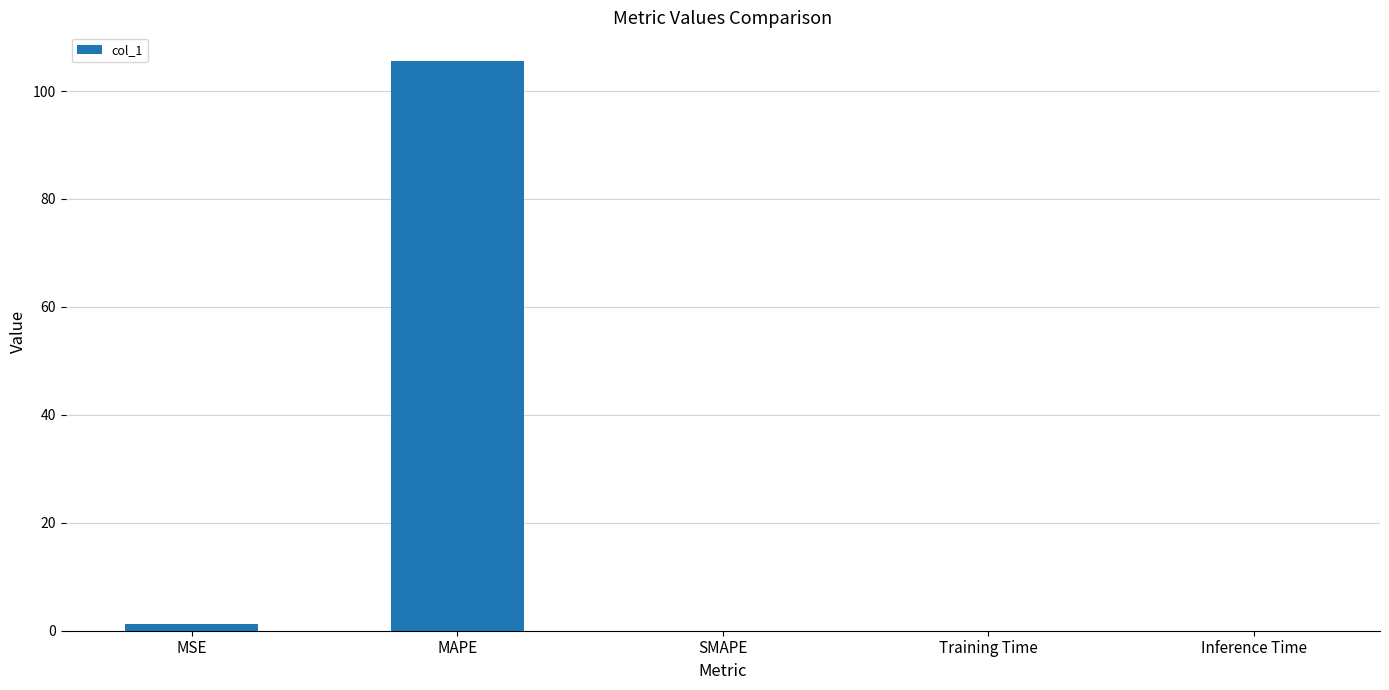

Which has a higher value, MSE or MAPE?

MAPE